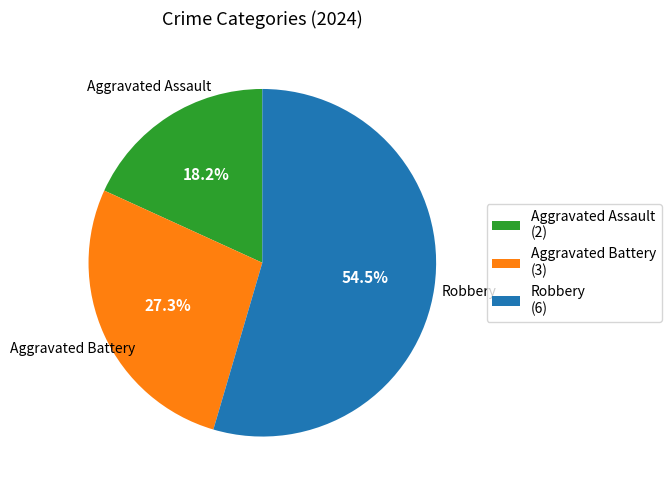

What is the majority slice?

Robbery